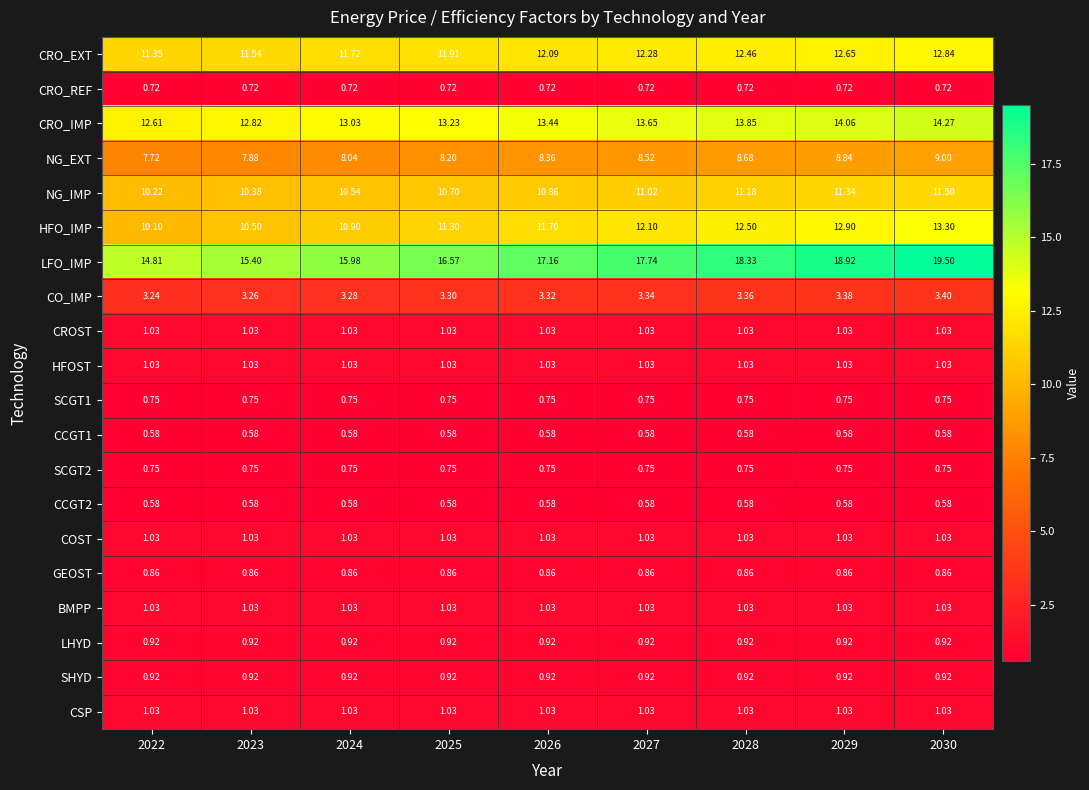

Between 2023 and 2028, which series saw the biggest shift?

LFO_IMP